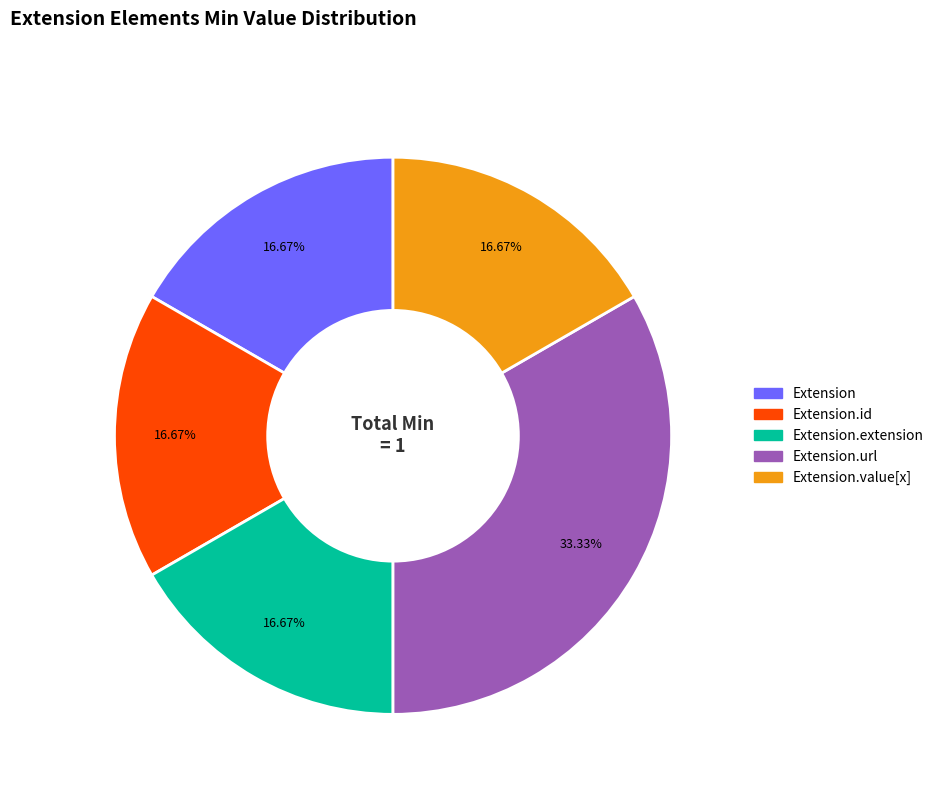

Is there a majority slice in this chart?

No